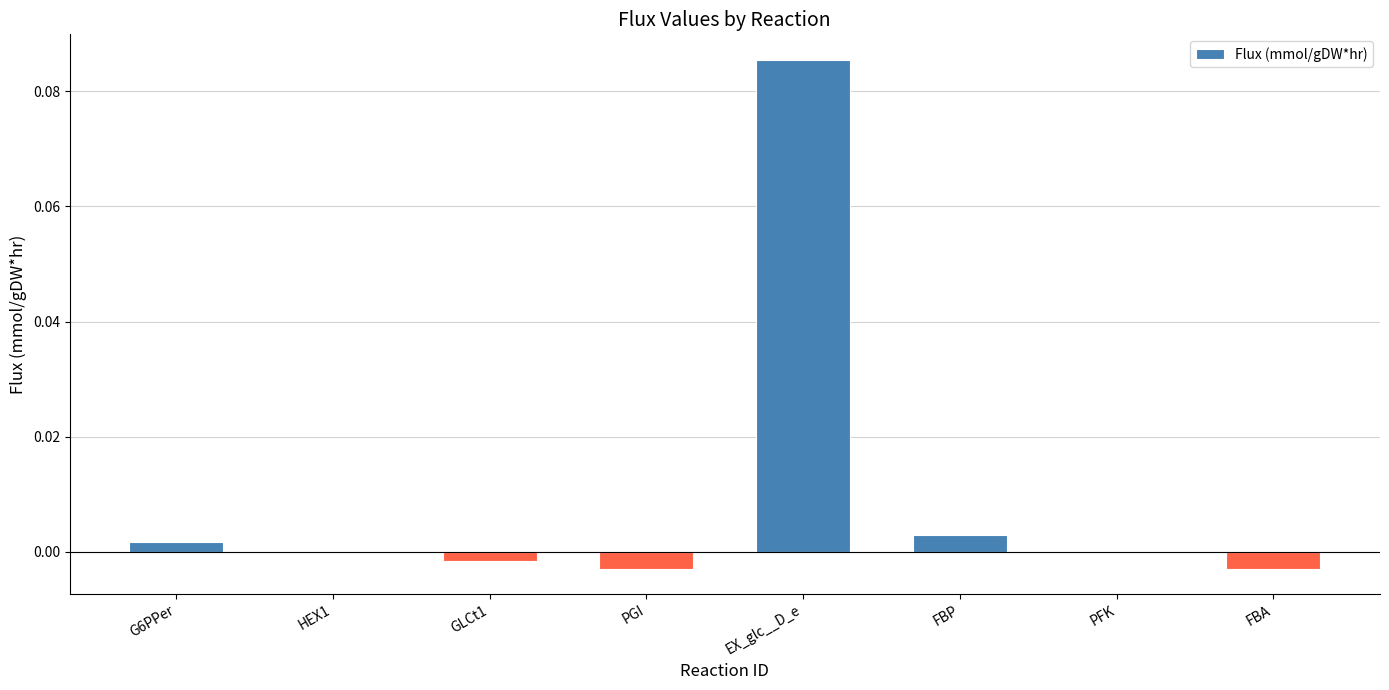

At which category does the chart reach its peak across all series?

EX_glc__D_e